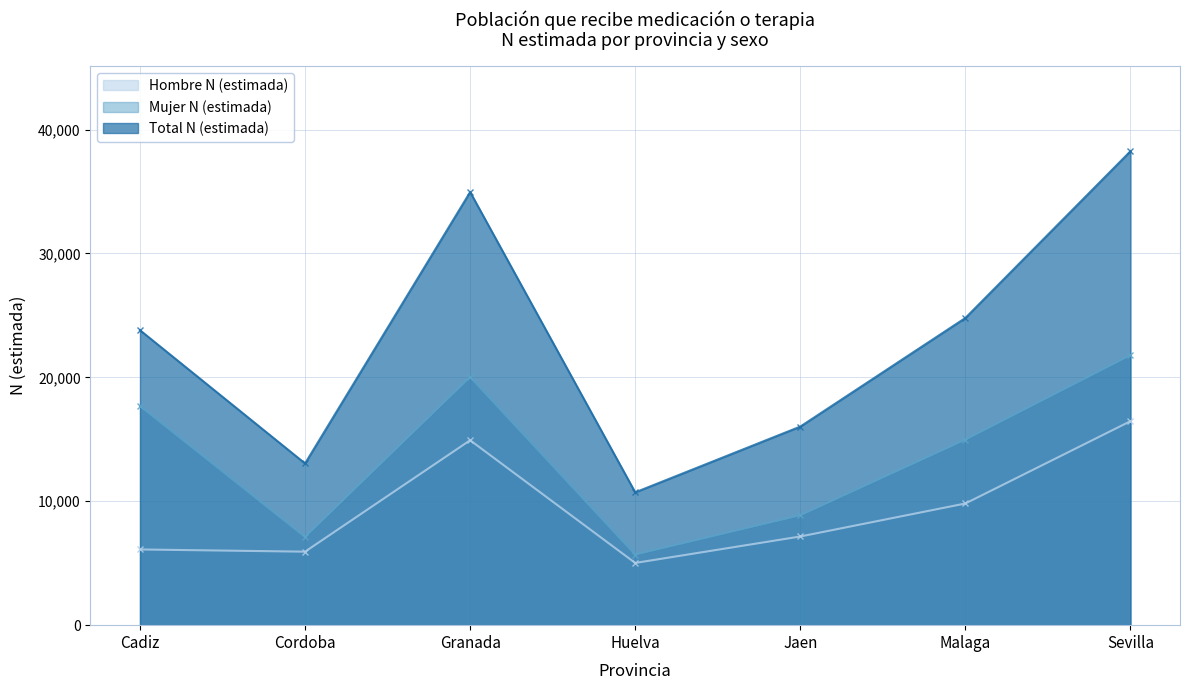

True or false: Mujer N (estimada) has a value of 29692 at Sevilla.

False